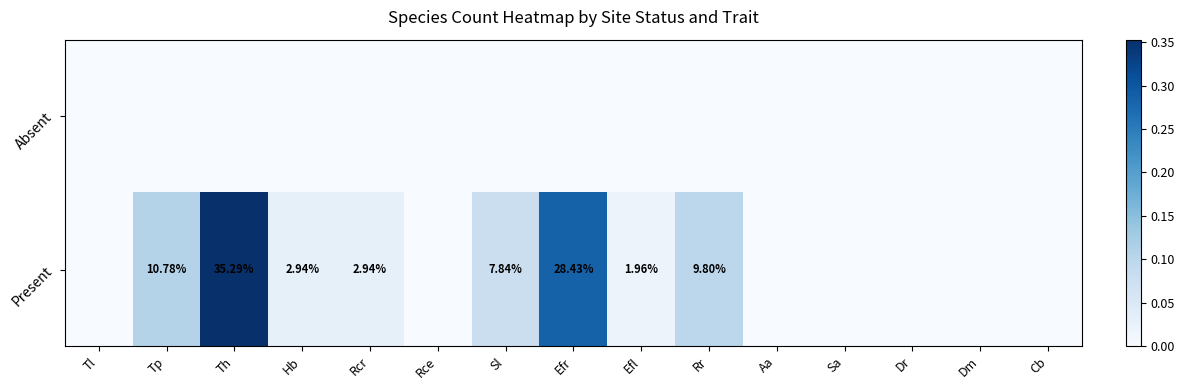

What is the difference between the second highest and minimum values in the Present series?

0.3